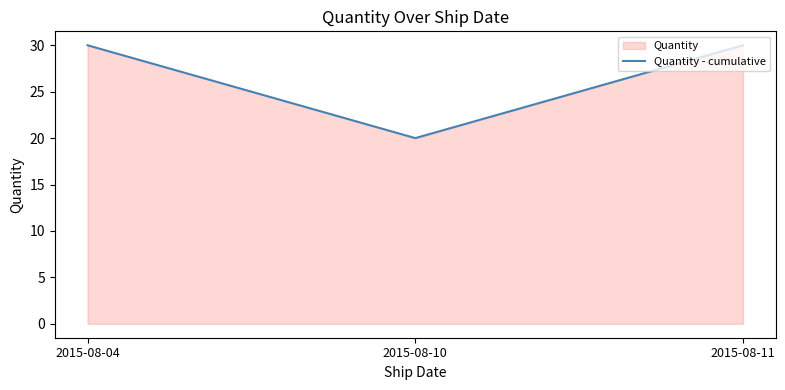

Rank the categories by value from highest to lowest.

2015-08-04, 2015-08-11, 2015-08-10